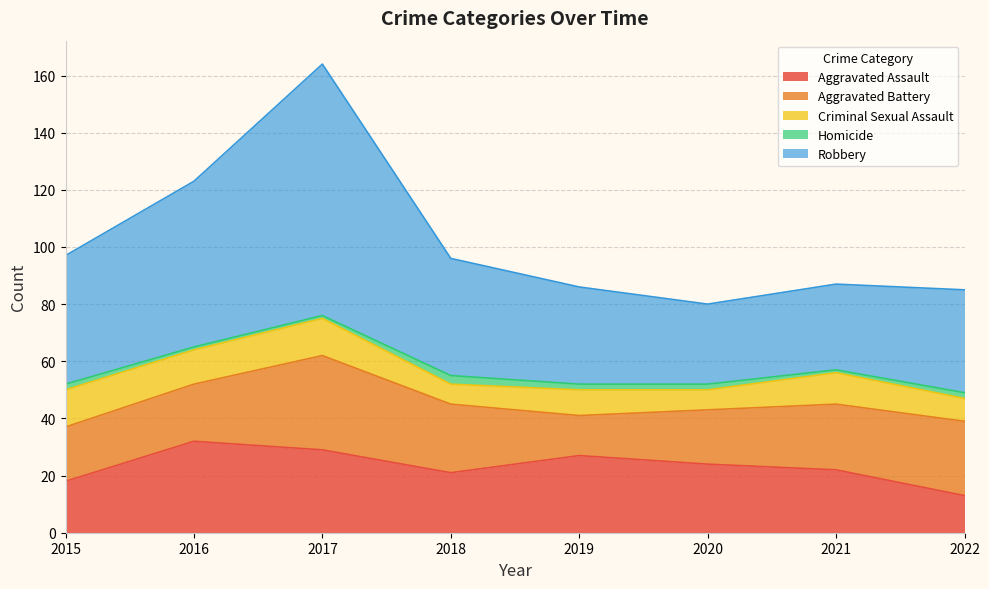

Reading right to left, transcribe all the data shown in this chart.

Aggravated Assault: 2022=13	2021=22	2020=24	2019=27	2018=21	2017=29	2016=32	2015=18
Aggravated Battery: 2022=26	2021=23	2020=19	2019=14	2018=24	2017=33	2016=20	2015=19
Criminal Sexual Assault: 2022=8	2021=11	2020=7	2019=9	2018=7	2017=13	2016=12	2015=13
Homicide: 2022=2	2021=1	2020=2	2019=2	2018=3	2017=1	2016=1	2015=2
Robbery: 2022=36	2021=30	2020=28	2019=34	2018=41	2017=88	2016=58	2015=45